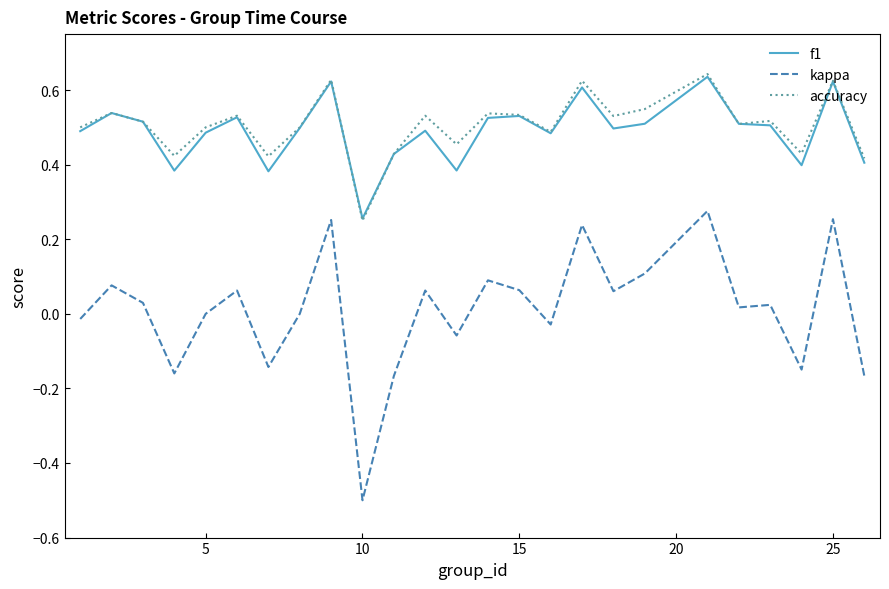

True or false: accuracy and kappa intersect in this chart.

False